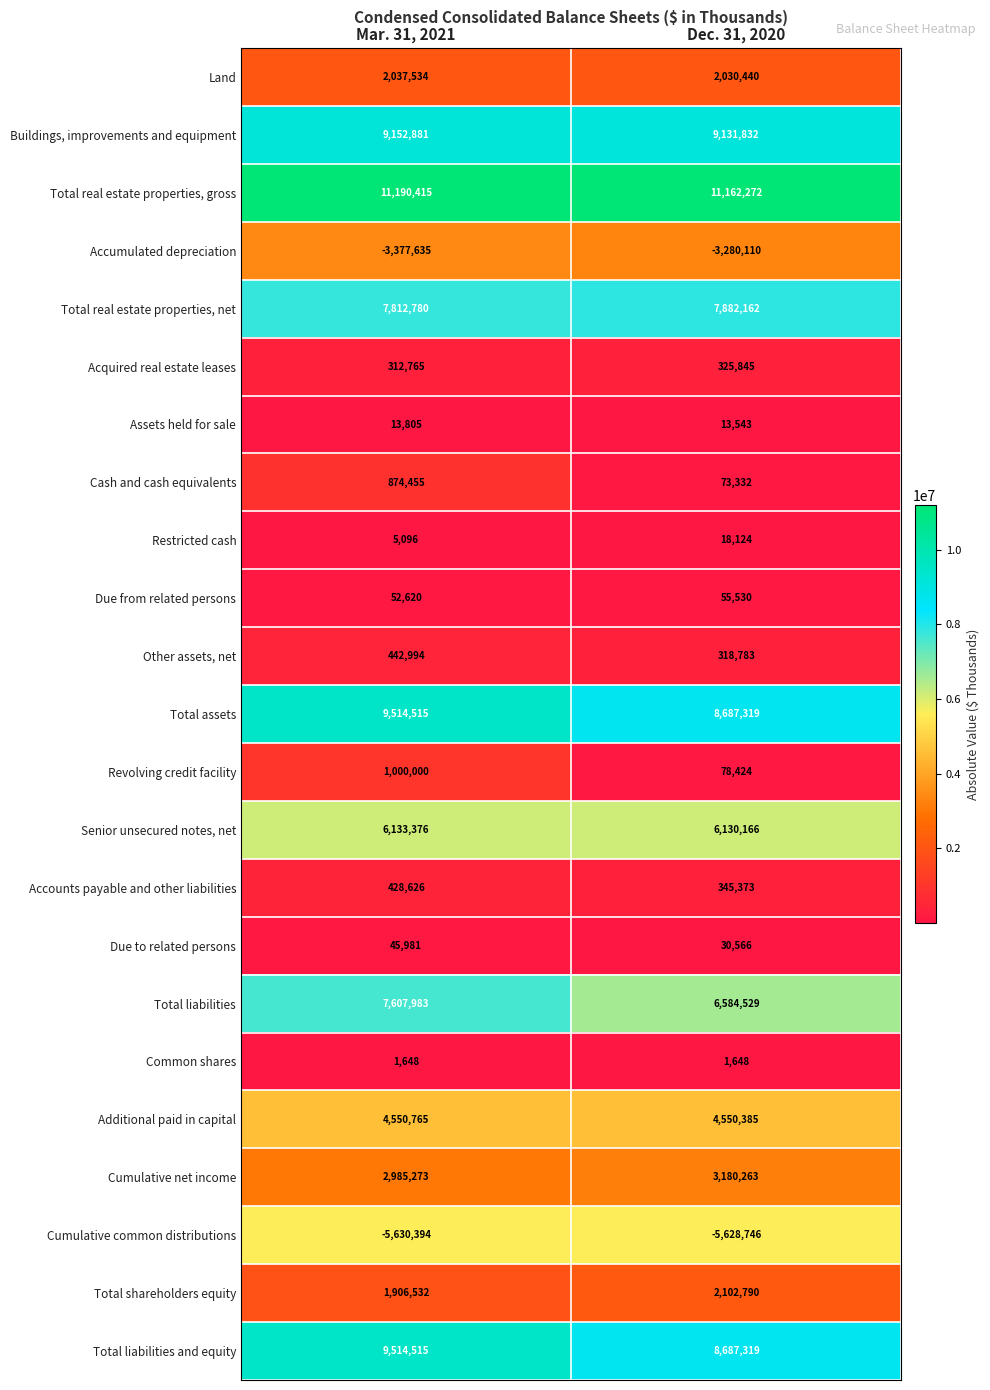

What is the difference between the Due from related persons values at Dec. 31, 2020 and Mar. 31, 2021?

2910